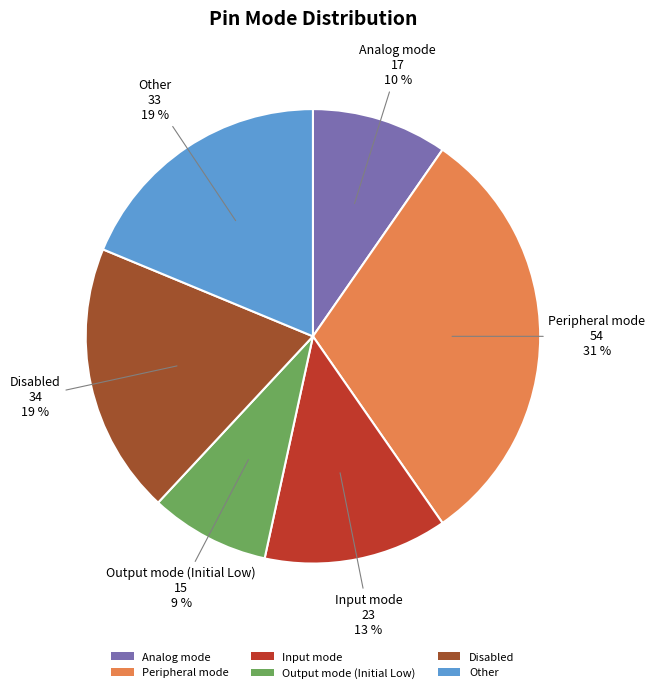

Does any single category account for the majority?

No